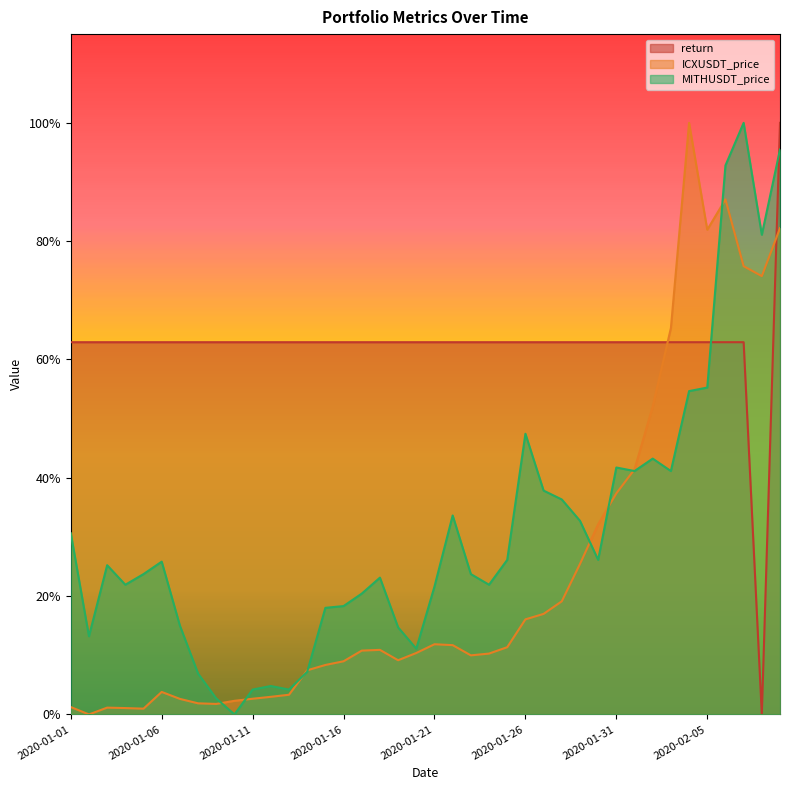

Rank the categories by MITHUSDT_price value from lowest to highest.

2020-01-10, 2020-01-09, 2020-01-11, 2020-01-13, 2020-01-12, 2020-01-08, 2020-01-14, 2020-01-20, 2020-01-02, 2020-01-19, 2020-01-07, 2020-01-15, 2020-01-16, 2020-01-17, 2020-01-21, 2020-01-04, 2020-01-24, 2020-01-18, 2020-01-05, 2020-01-23, 2020-01-03, 2020-01-06, 2020-01-25, 2020-01-30, 2020-01-01, 2020-01-29, 2020-01-22, 2020-01-28, 2020-01-27, 2020-02-01, 2020-02-03, 2020-01-31, 2020-02-02, 2020-01-26, 2020-02-04, 2020-02-05, 2020-02-08, 2020-02-06, 2020-02-09, 2020-02-07